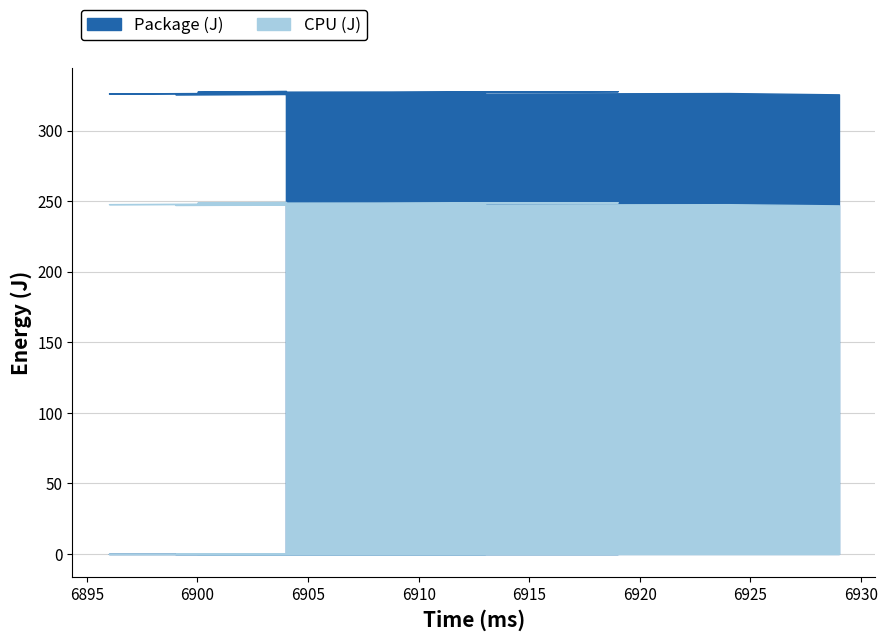

What is the difference between the Package (J) values at 6929 and 6919?

2.2